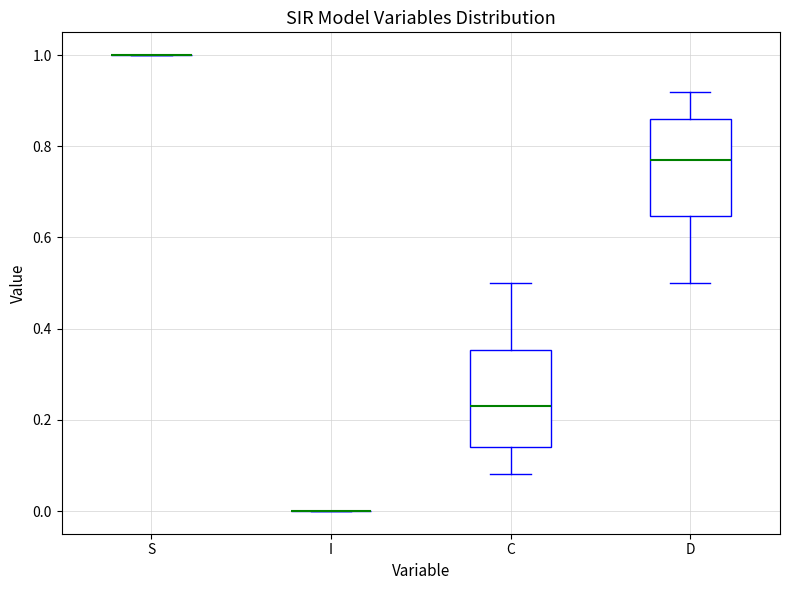

Reading left to right, read every box against the y-axis: the position of its median line, the range the box covers, and the ends of its whiskers. The values are not printed on the chart, so give them approximately, as read against the axis.

S: box collapsed to a line at 1.00, whiskers 1.00 to 1.00
I: box collapsed to a line at 0.00, whiskers 0.00 to 0.00
C: median 0.22, box 0.14 to 0.36, whiskers 0.08 to 0.50
D: median 0.78, box 0.64 to 0.86, whiskers 0.50 to 0.92